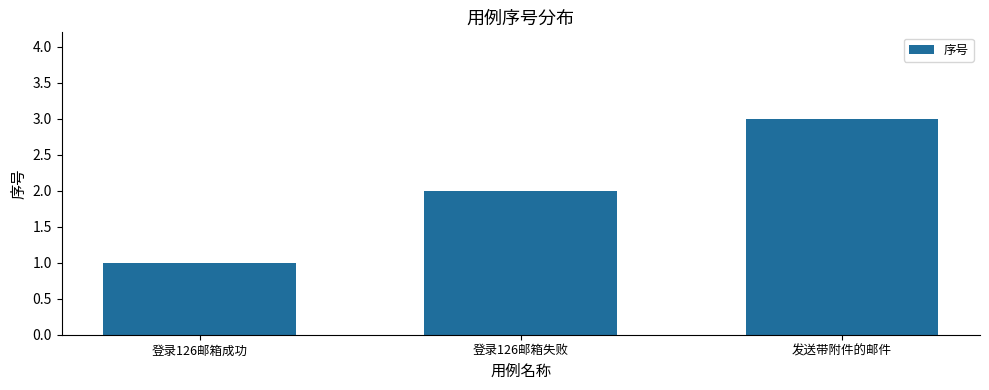

Reading left to right, list all the values displayed in this chart.

1	2	3